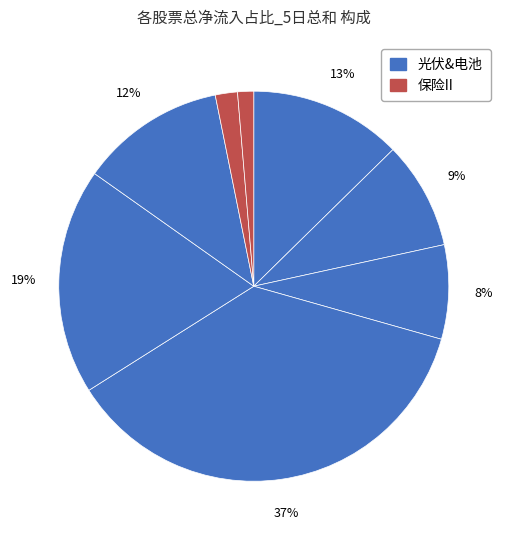

How many slices are in this pie chart?

8